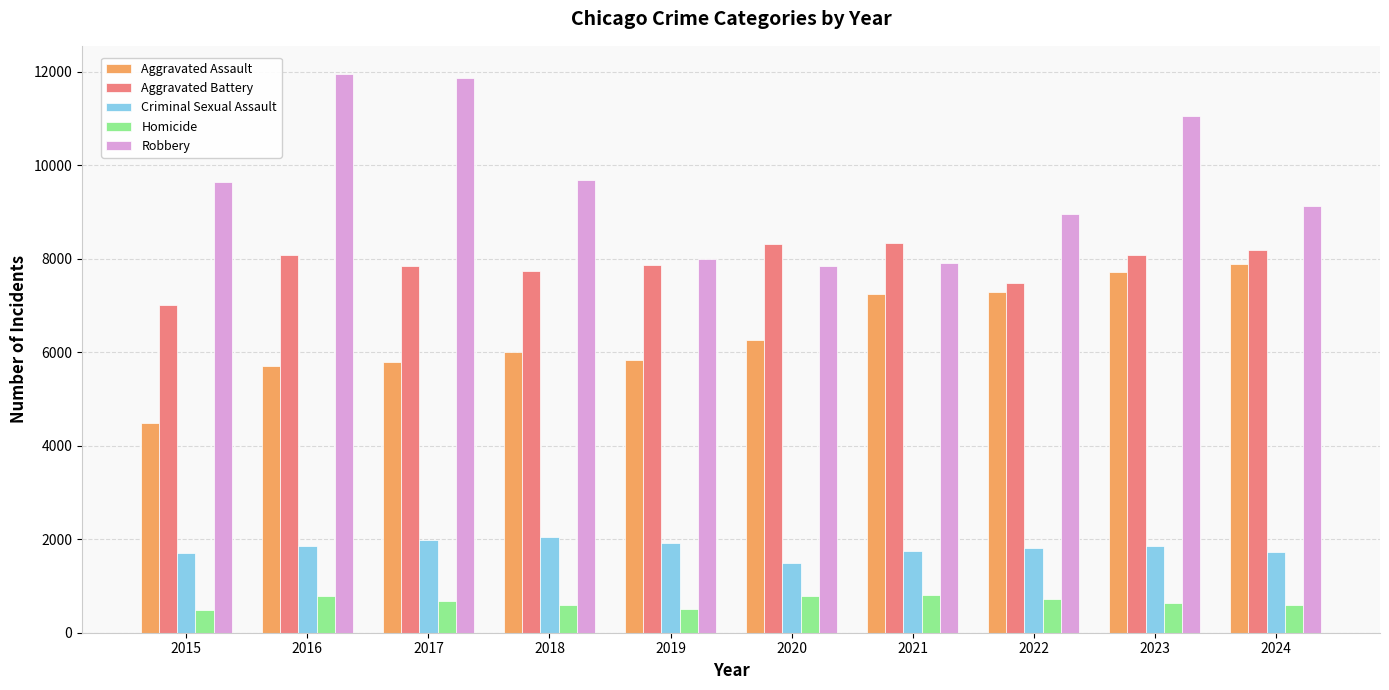

At which label does Criminal Sexual Assault first exceed 1851?

2016